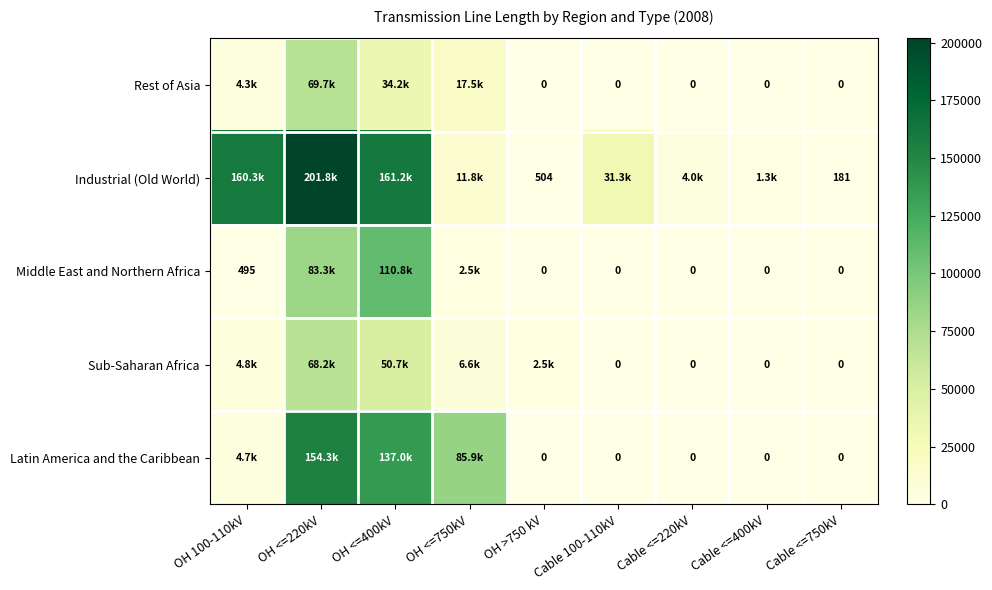

Which series has the widest spread of values?

Industrial (Old World)